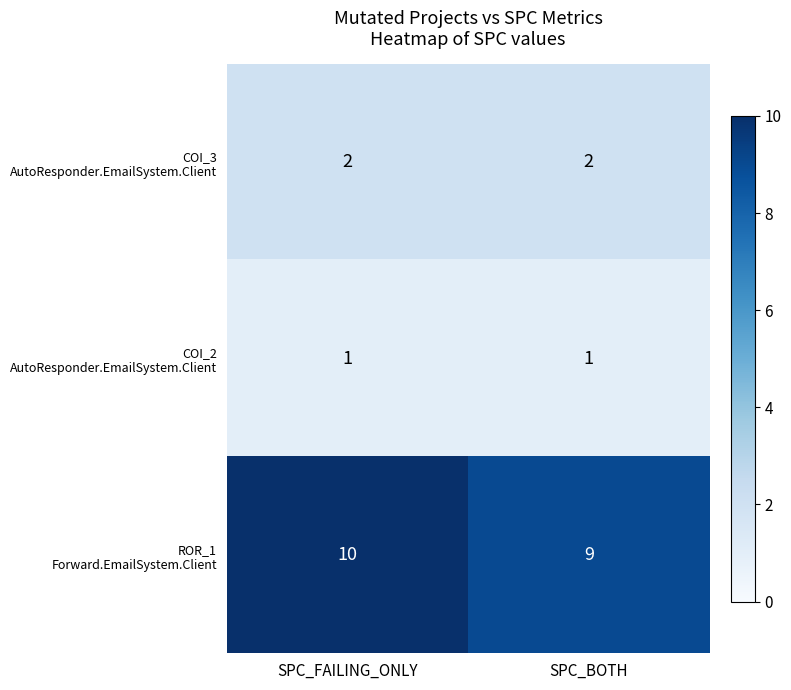

What is the total value across all series at SPC_BOTH?

12